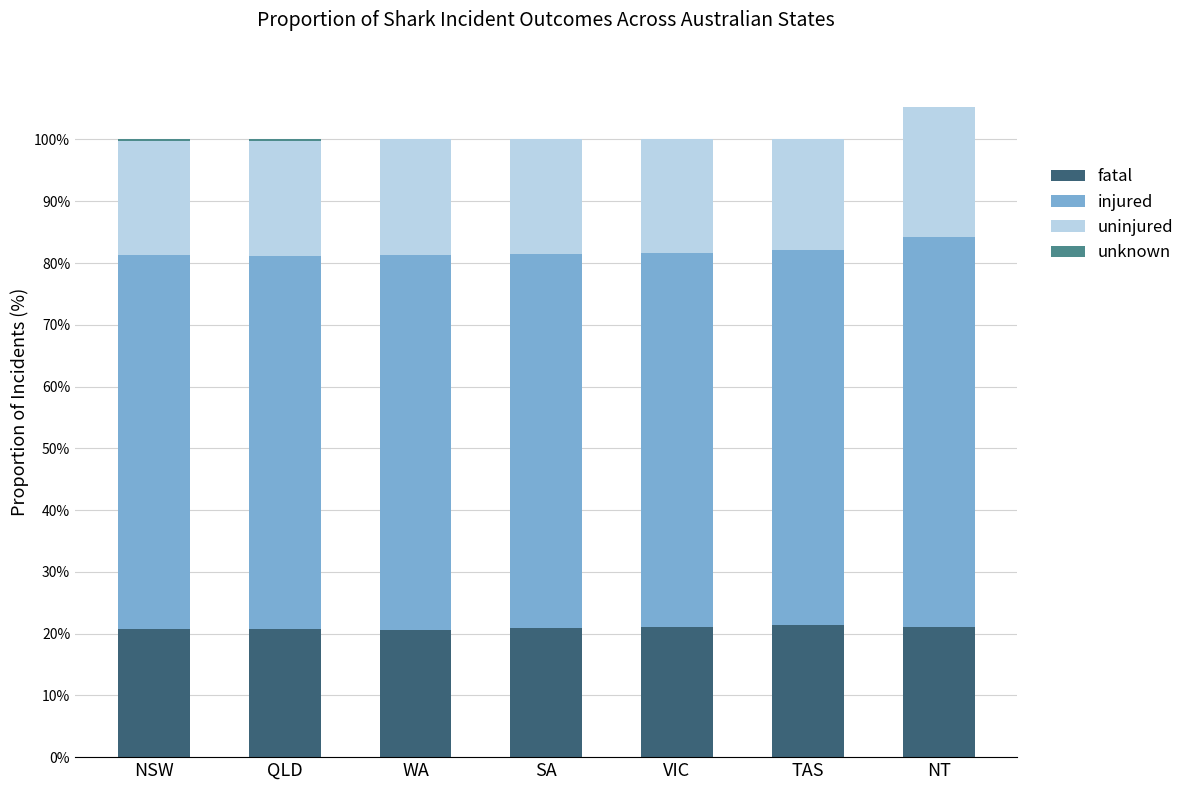

What is the total value across all series at NT?

105.3